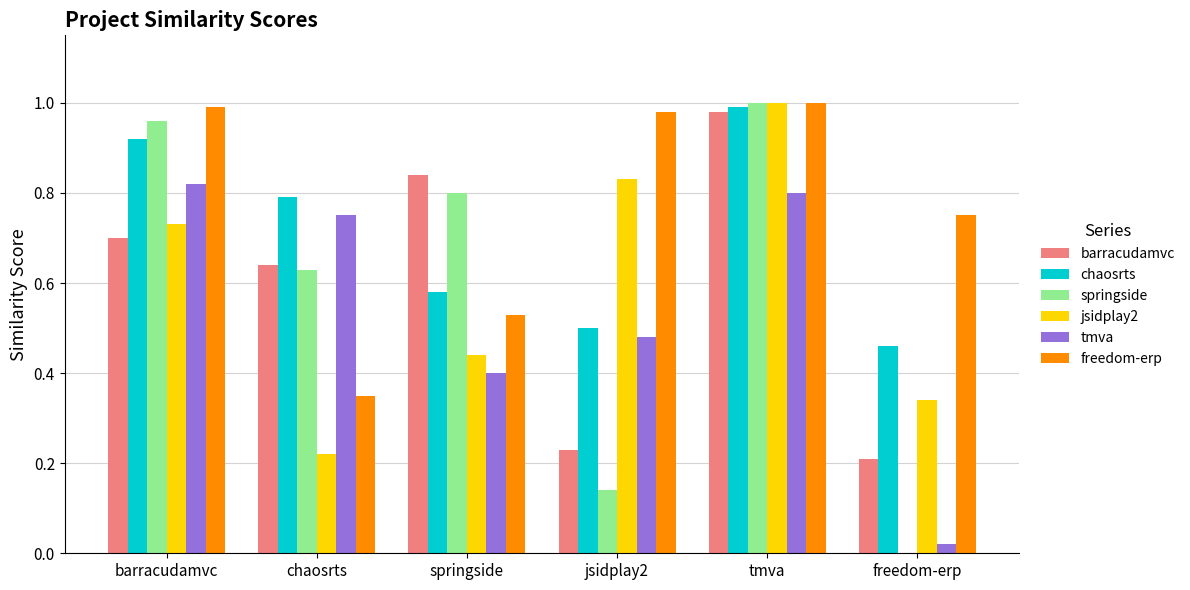

What is the sum of the springside values at springside and barracudamvc?

1.8